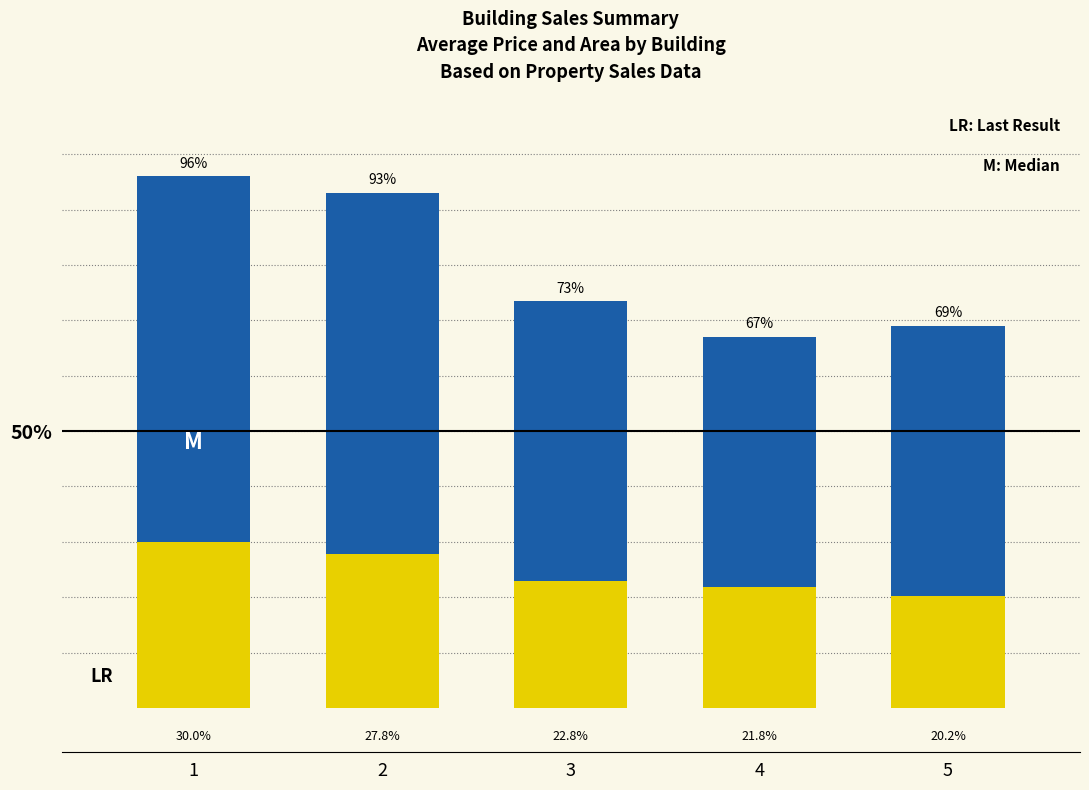

What is the lowest value of the Avg Price (scaled %) series?

67.0